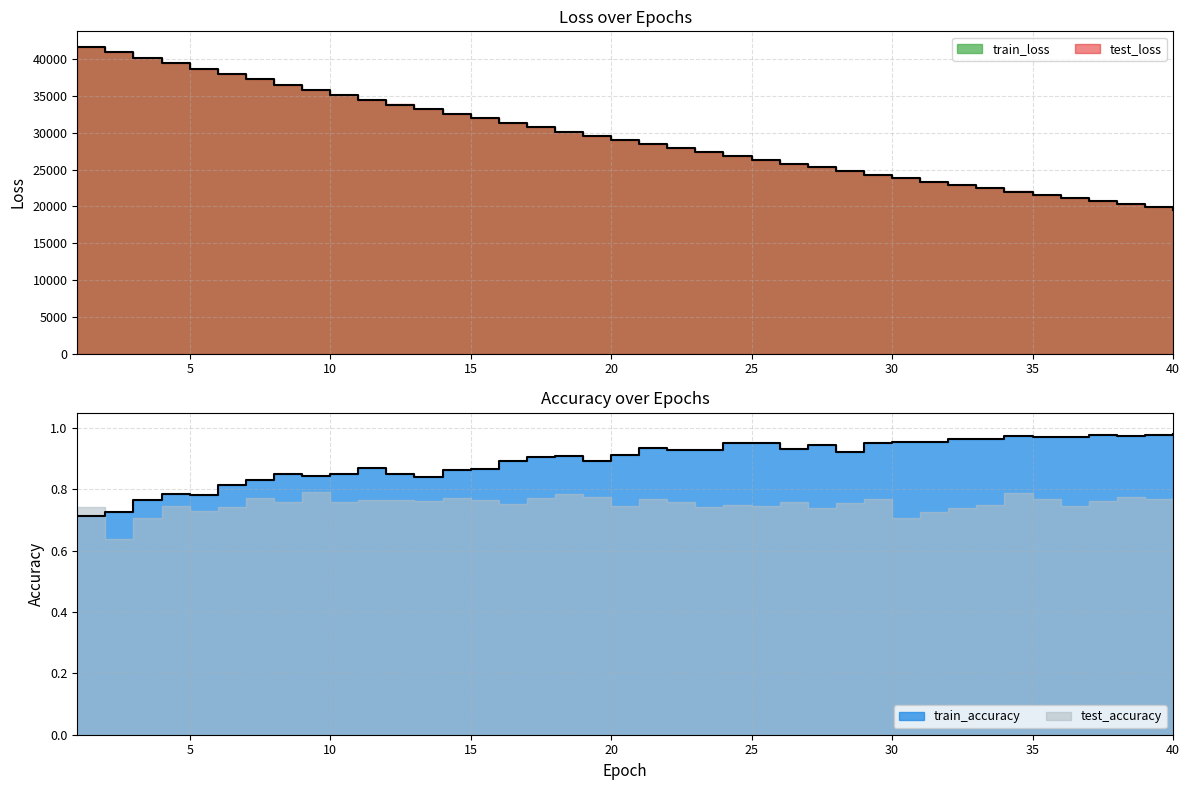

What is the total value across all series at 19?

29574.3